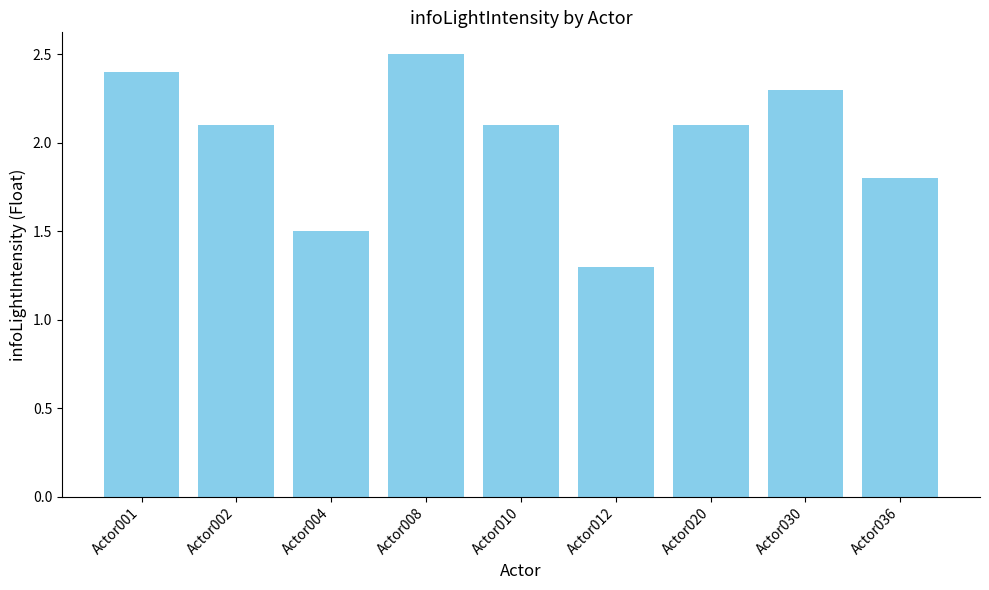

What is the value of the 6th bar from the left?

1.3